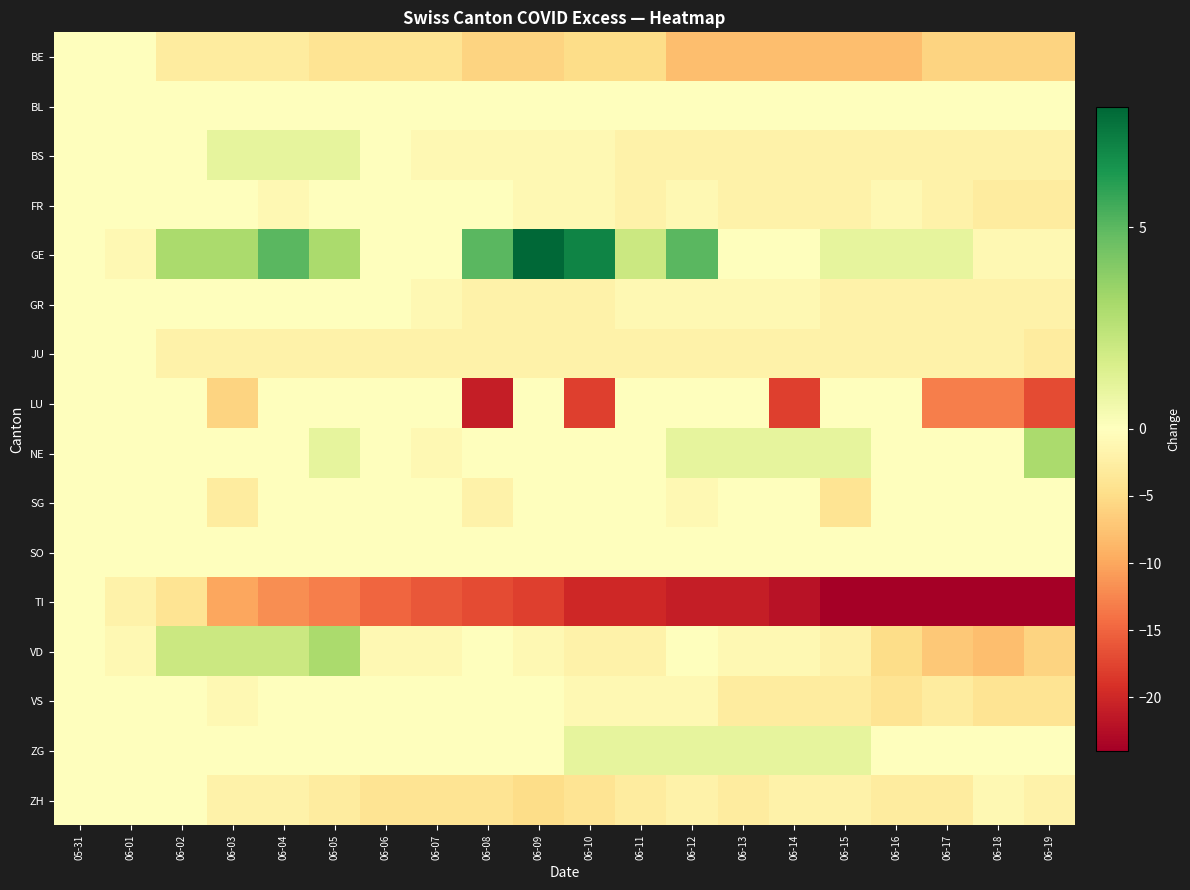

Which category has the highest value across all series?

06-09